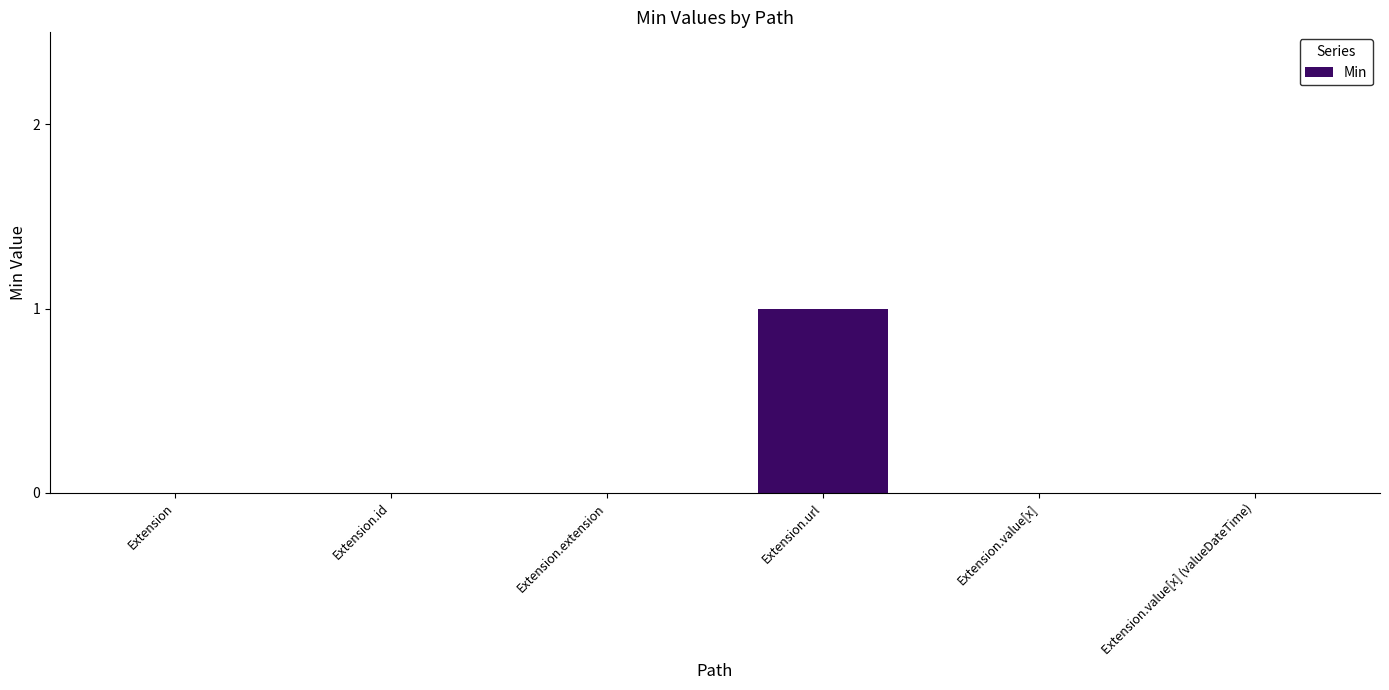

The chart shows a value of 1 at Extension.value[x]. True or false?

False